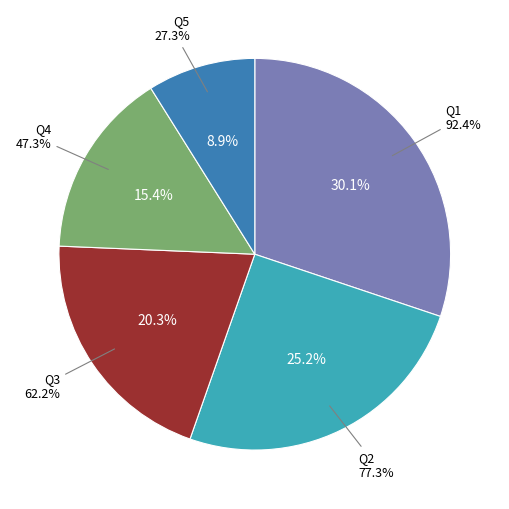

To the nearest percent, what is the difference between the largest and smallest slice percentages?

21%